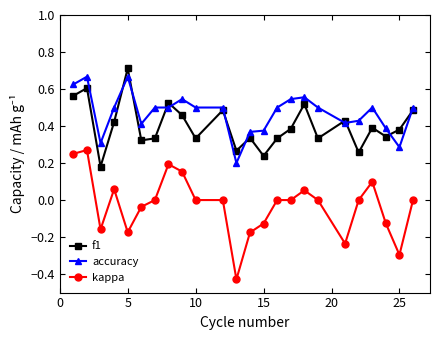

Which series has the largest range (max minus min)?

kappa